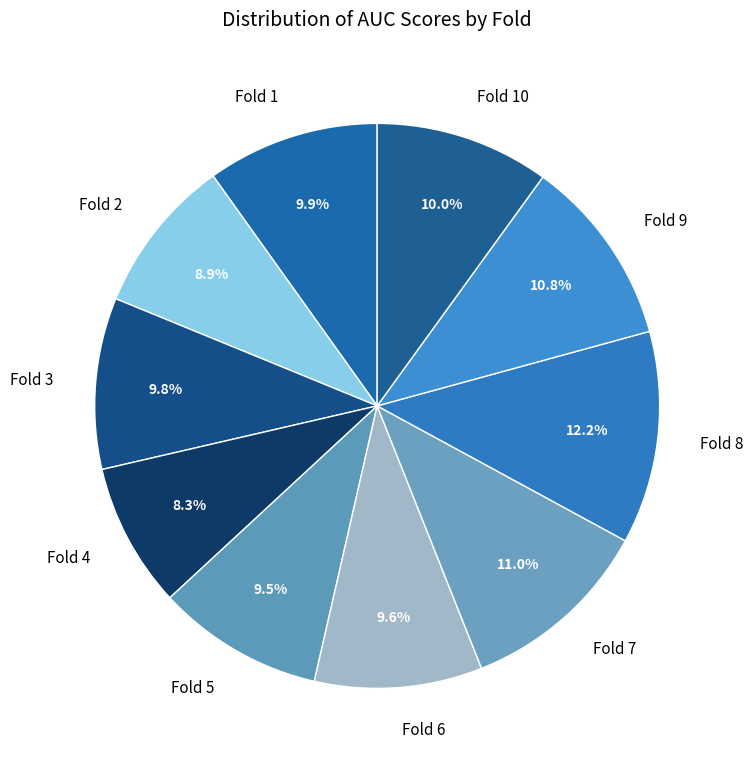

What is the smallest slice in the pie chart?

Fold 4